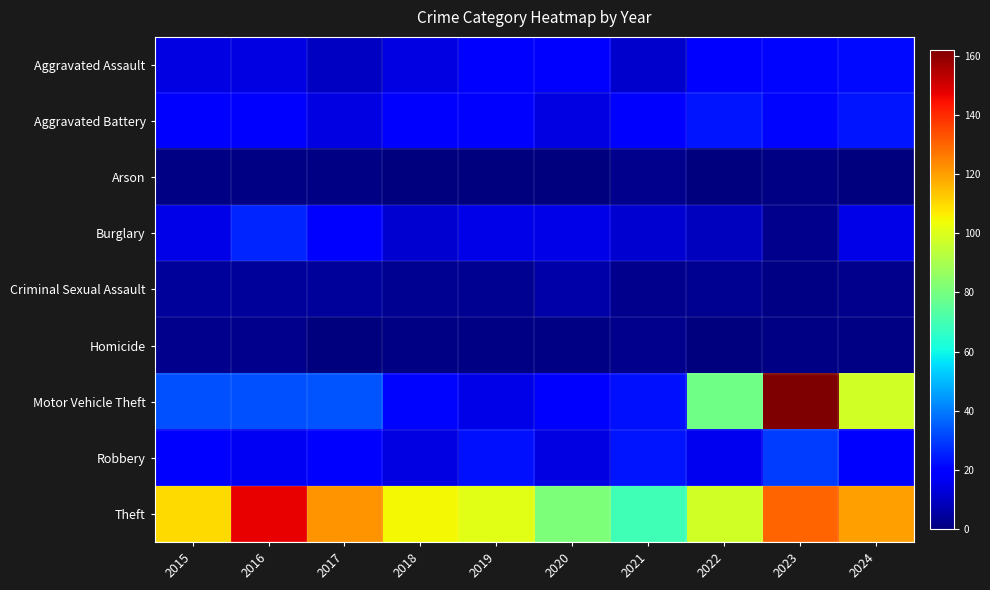

What is the spread (max minus min) of values at 2022?

98